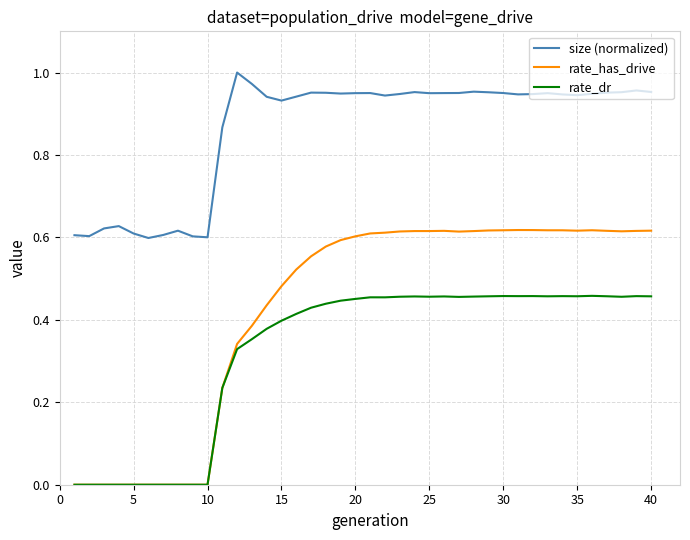

Which series has the largest total across all categories?

size (normalized)